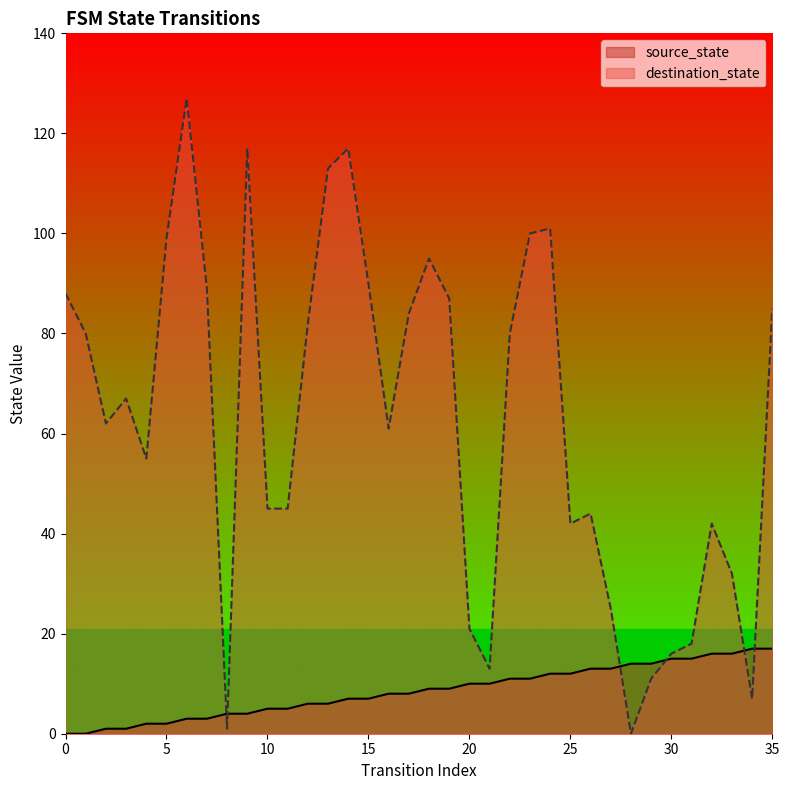

The source_state series shows 9 at 11. True or false?

False